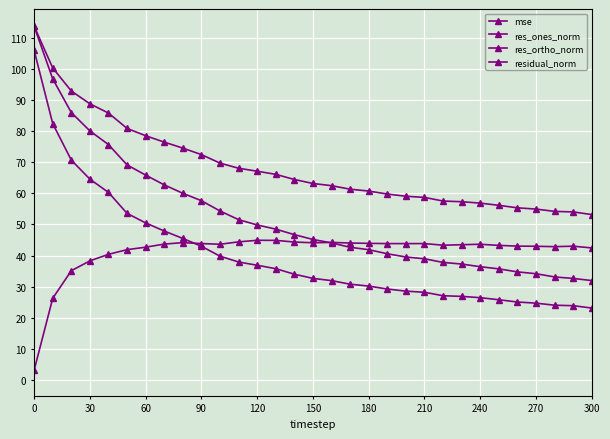

Is this an area chart (filled region under the line)?

No